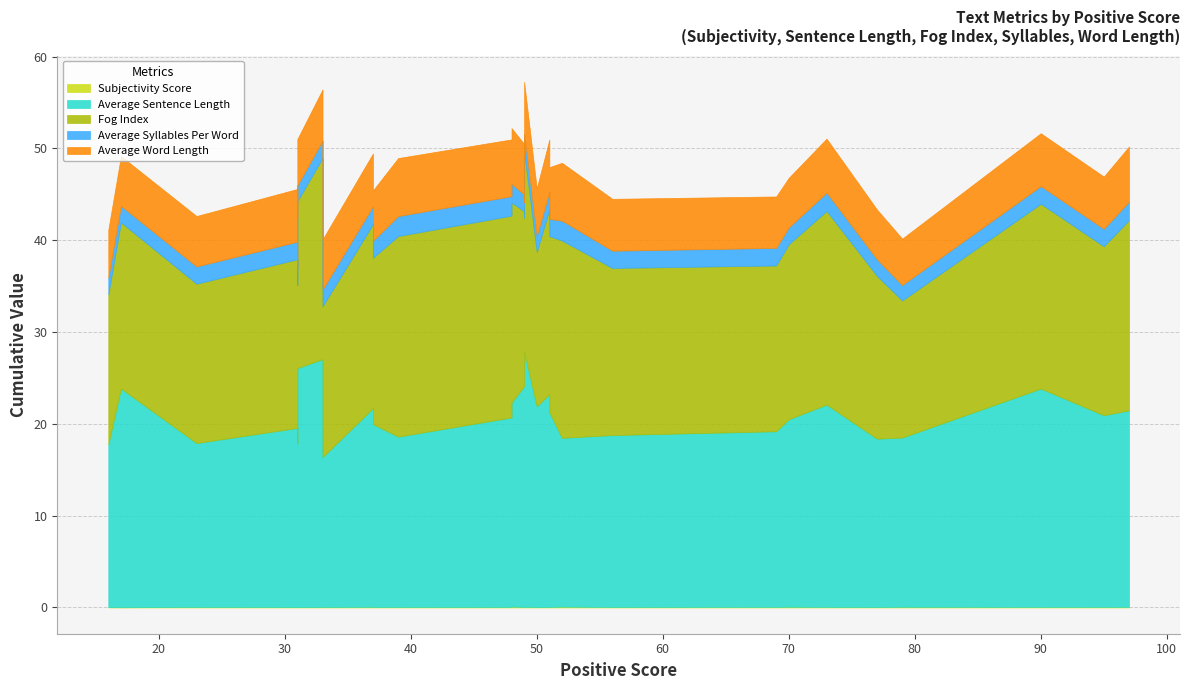

At which category is the sum across all series the highest?

49